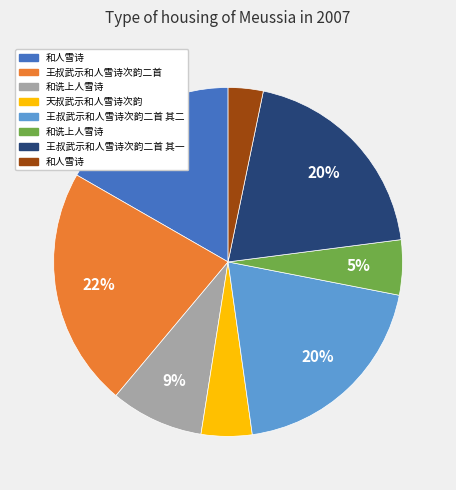

Is there a majority slice in this chart?

No